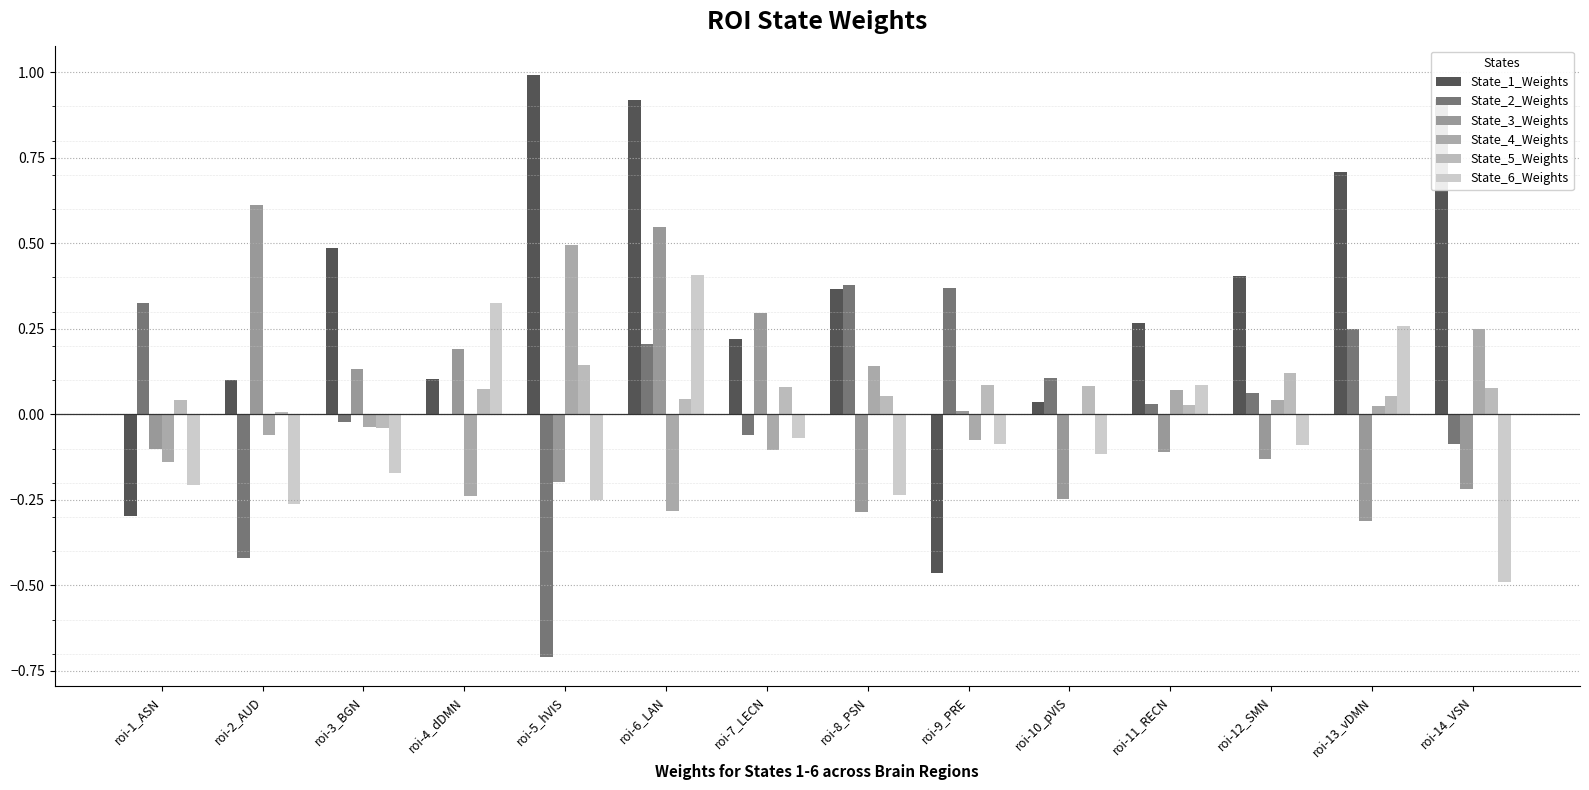

What is the difference between the State_2_Weights values at roi-3_BGN and roi-8_PSN?

0.4